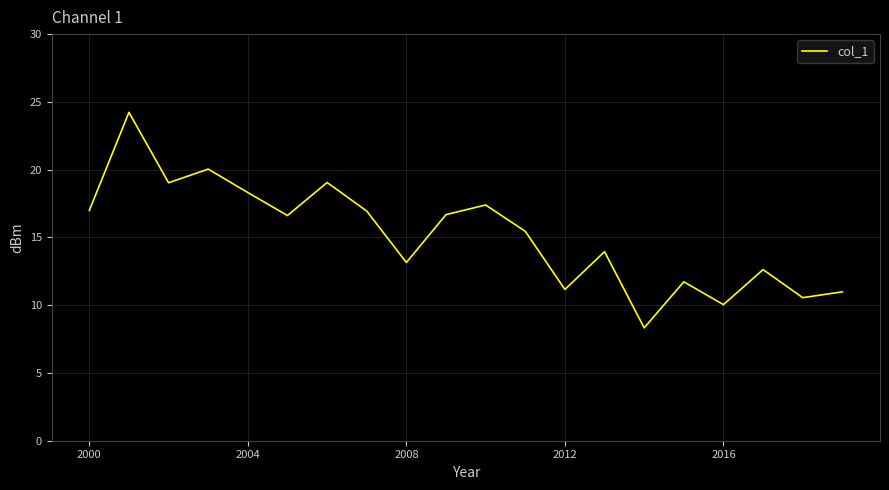

How many lines are shown in the chart?

1